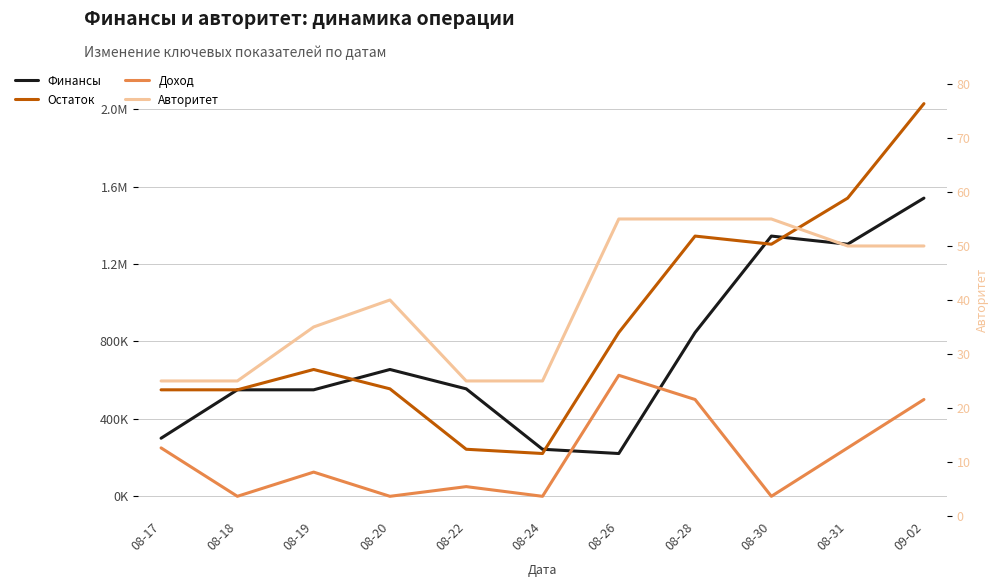

How many lines are shown in the chart?

4